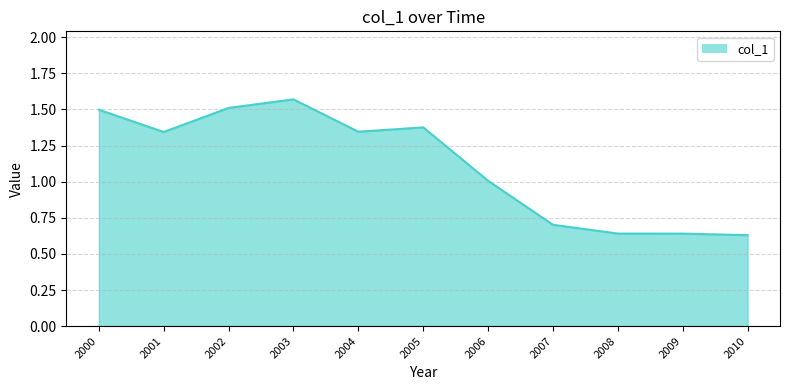

Which has a higher value, 2001 or 2003?

2003